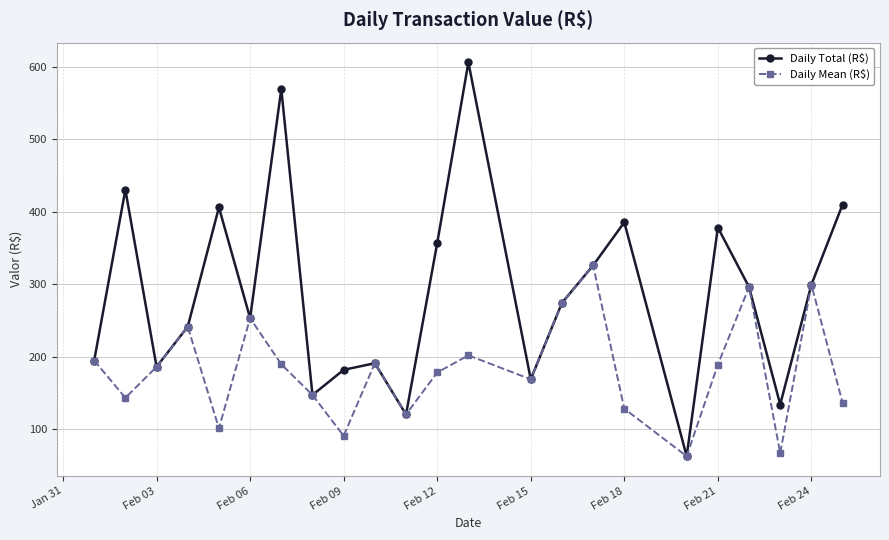

What is the value of the Daily Total (R$) point at the 13th from the left?

606.4